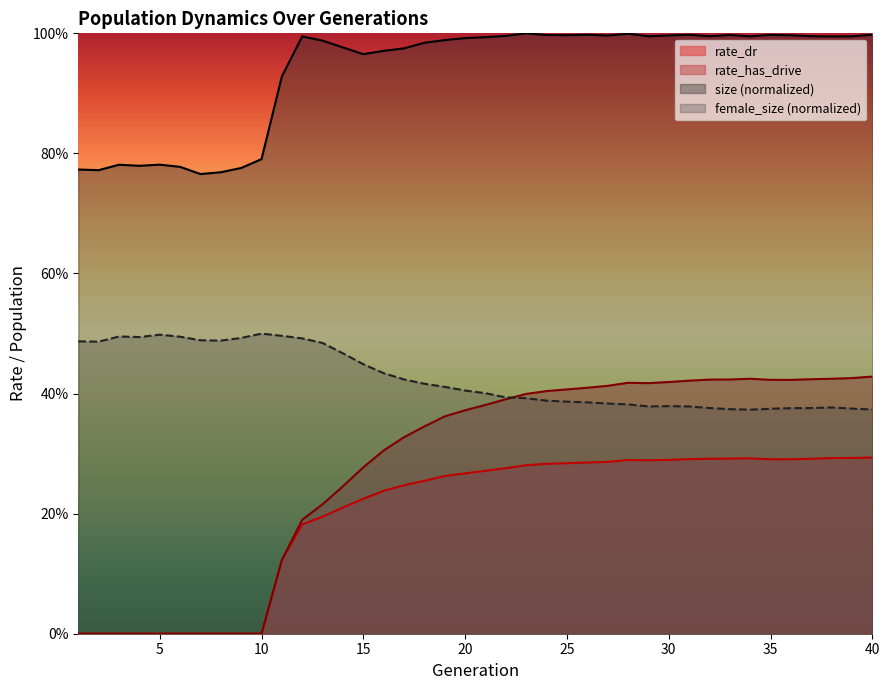

The value of rate_dr at 27 is 0.5. True or false?

False